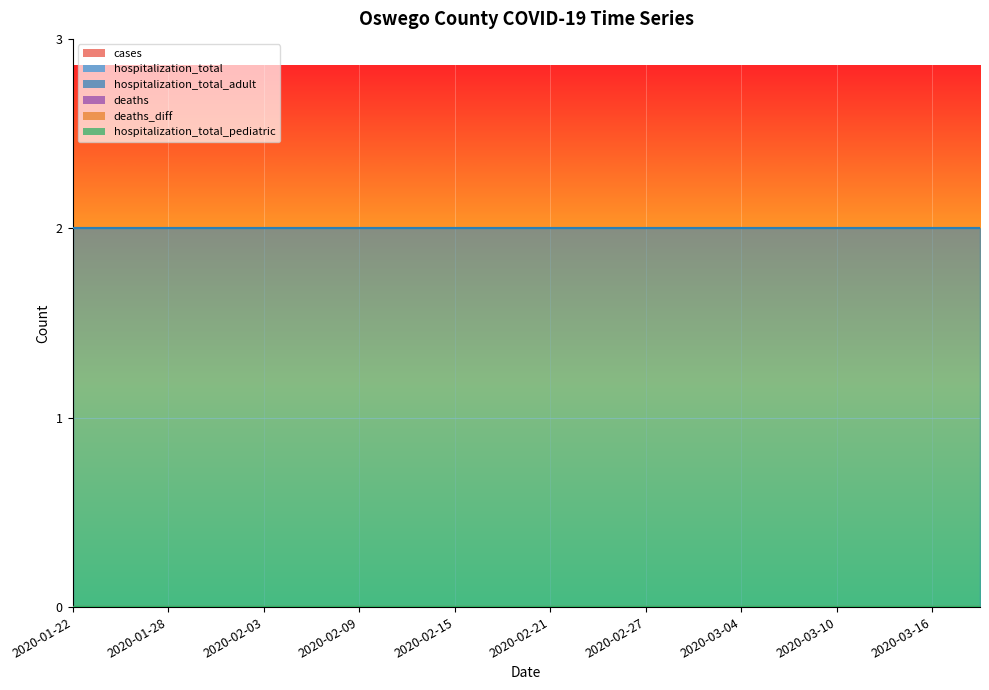

Is the value of deaths_diff at 2020-02-24 greater than the value of cases at 2020-03-13?

No